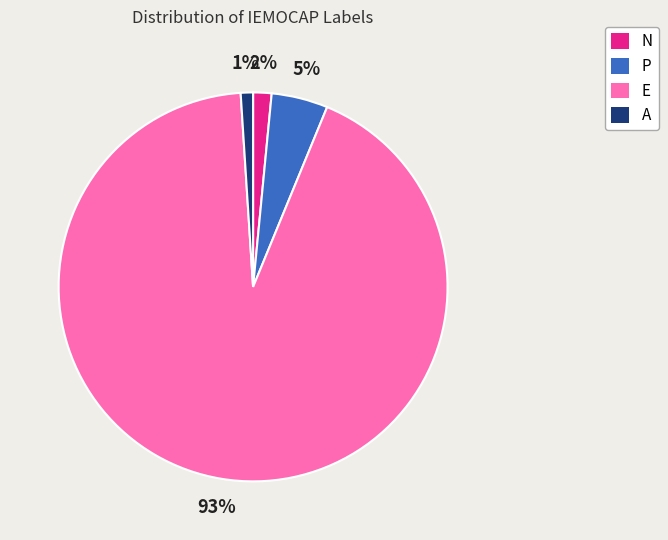

To the nearest percent, what is the average slice percentage?

25%